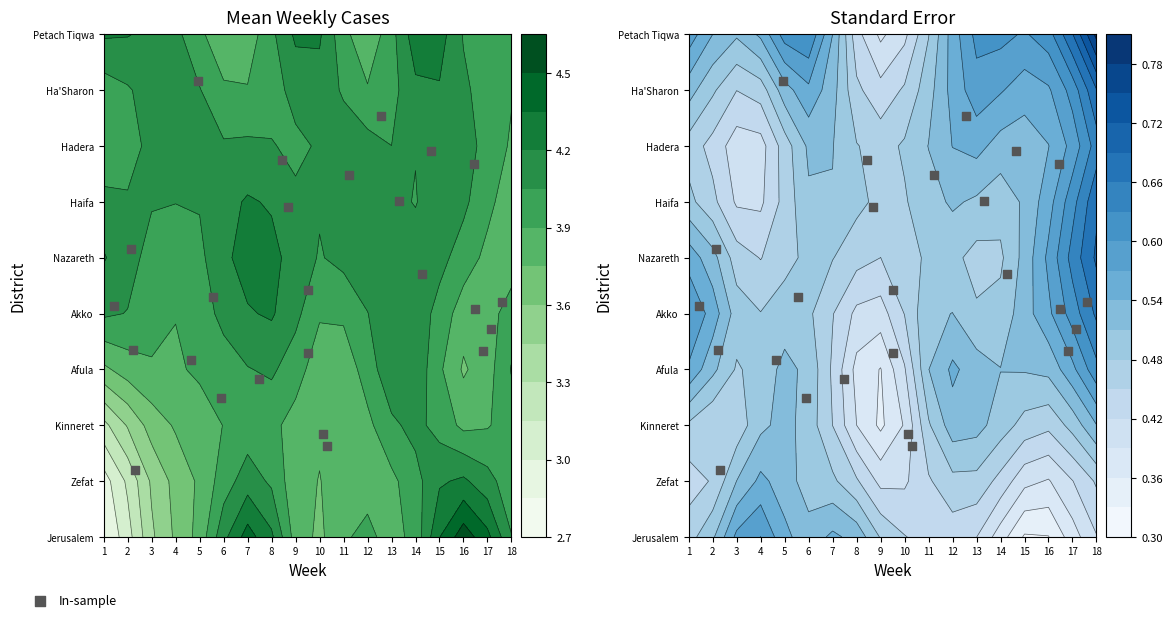

The value at 4 is 9.1. True or false?

False